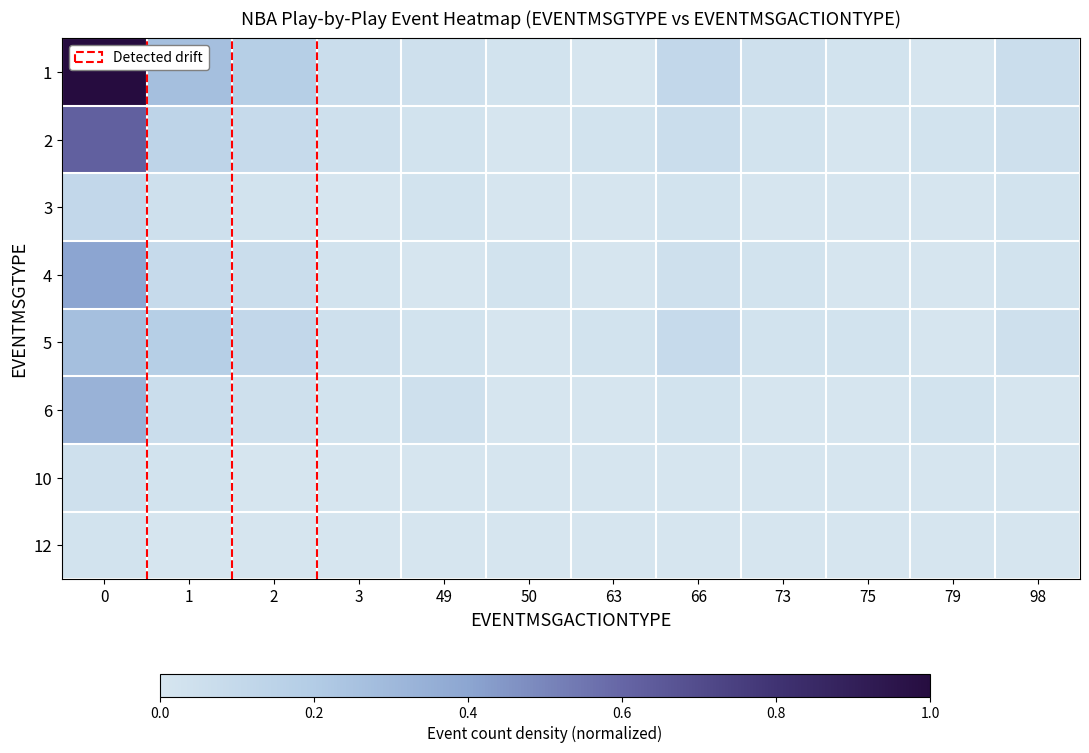

Reading left to right, list all the values displayed in this chart.

1: 0=1.0	1=0.3	2=0.2	3=0.1	49=0.0	50=0.0	63=0.0	66=0.1	73=0.0	75=0.0	79=0.0	98=0.1
2: 0=0.6	1=0.1	2=0.1	3=0.0	49=0.0	50=0.0	63=0.0	66=0.1	73=0.0	75=0.0	79=0.0	98=0.0
3: 0=0.1	1=0.0	2=0.0	3=0.0	49=0.0	50=0.0	63=0.0	66=0.0	73=0.0	75=0.0	79=0.0	98=0.0
4: 0=0.4	1=0.1	2=0.1	3=0.0	49=0.0	50=0.0	63=0.0	66=0.0	73=0.0	75=0.0	79=0.0	98=0.0
5: 0=0.3	1=0.2	2=0.1	3=0.0	49=0.0	50=0.0	63=0.0	66=0.1	73=0.0	75=0.0	79=0.0	98=0.0
6: 0=0.3	1=0.1	2=0.0	3=0.0	49=0.0	50=0.0	63=0.0	66=0.0	73=0.0	75=0.0	79=0.0	98=0.0
10: 0=0.0	1=0.0	2=0.0	3=0.0	49=0.0	50=0.0	63=0.0	66=0.0	73=0.0	75=0.0	79=0.0	98=0.0
12: 0=0.0	1=0.0	2=0.0	3=0.0	49=0.0	50=0.0	63=0.0	66=0.0	73=0.0	75=0.0	79=0.0	98=0.0